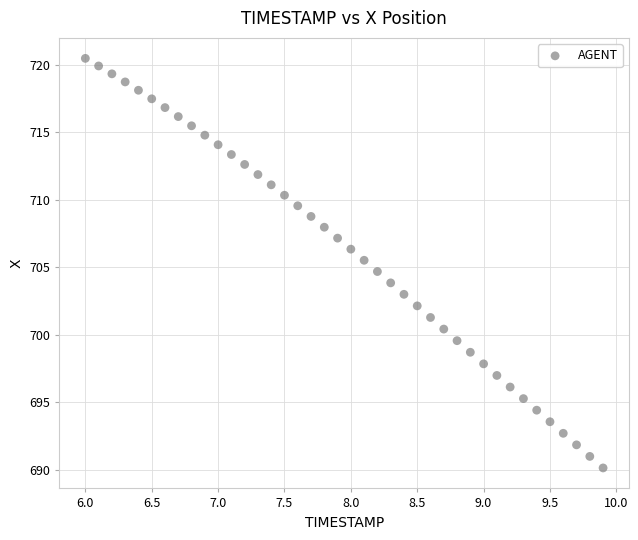

What is the range of X values (max minus min)?

3.9